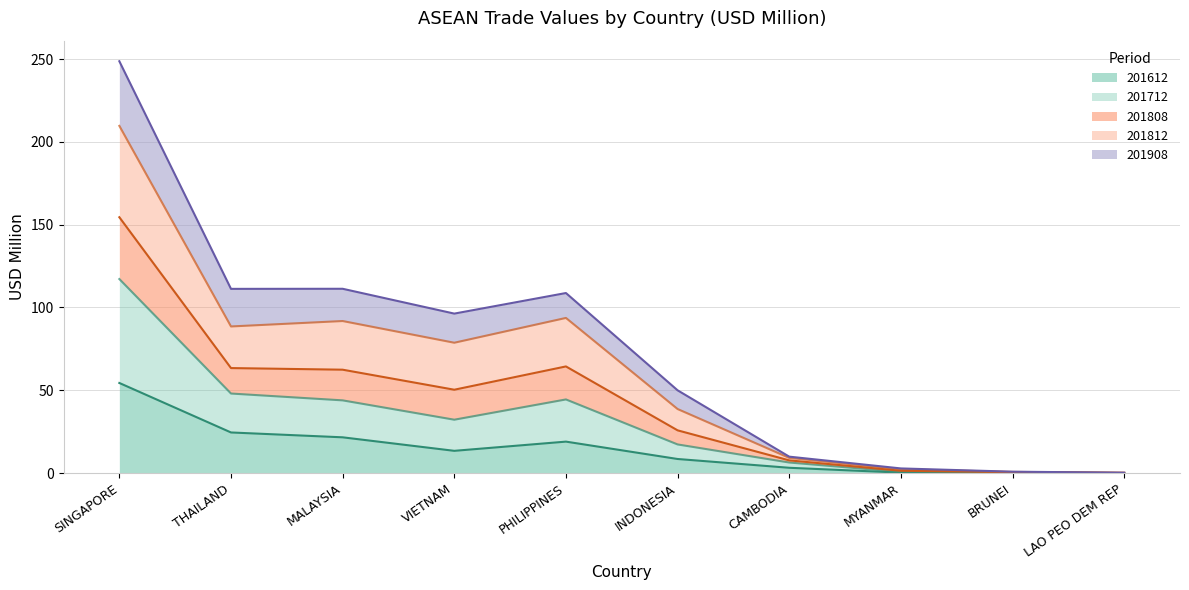

What position from the right is BRUNEI?

2